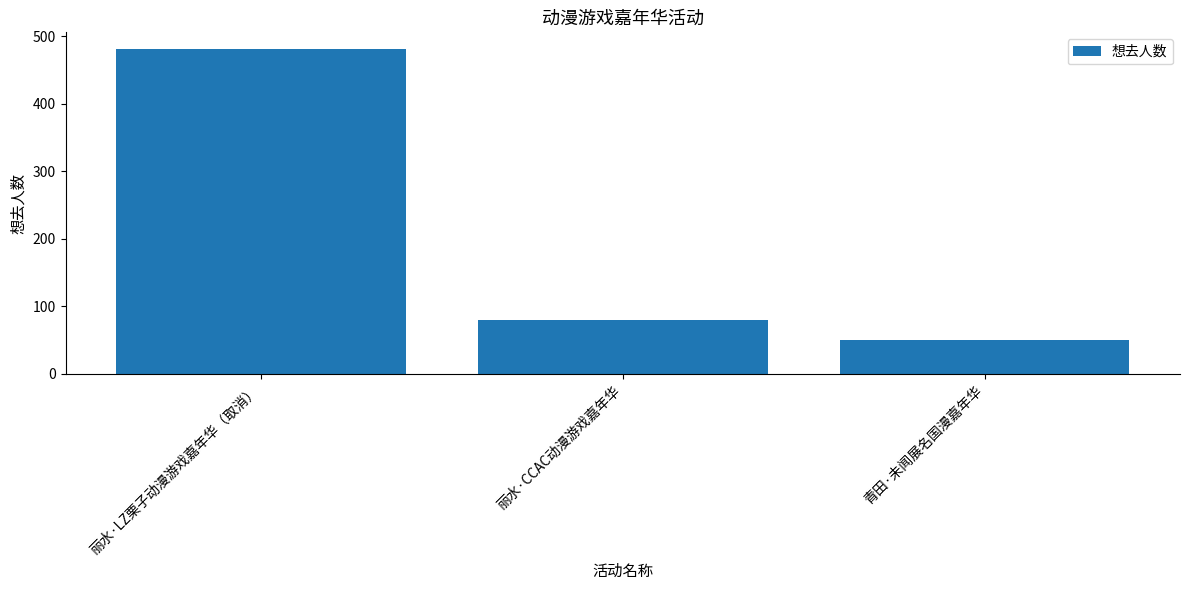

What position from the left is 丽水·LZ栗子动漫游戏嘉年华（取消）?

1